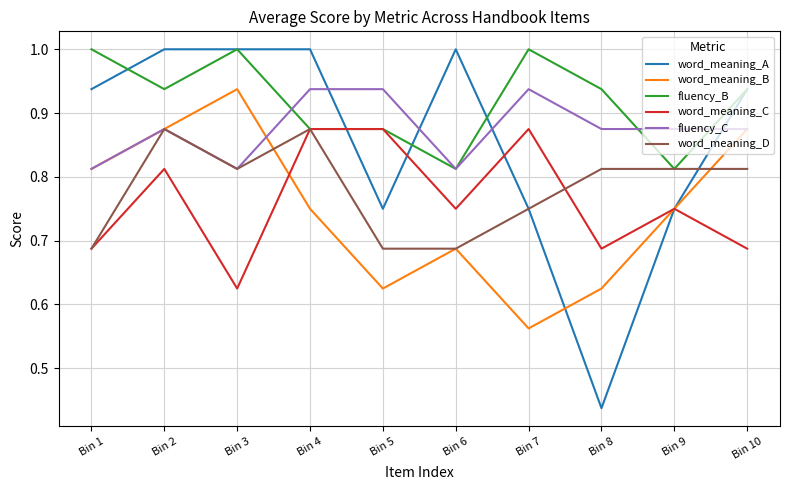

Which category has the lowest value in the word_meaning_B series?

Bin 7